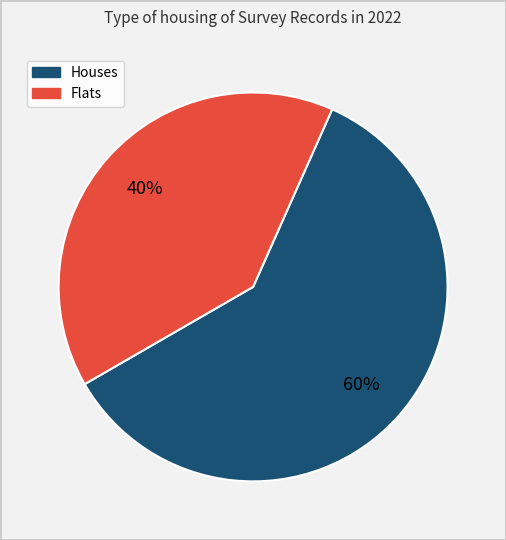

Is there a majority slice in this chart?

Yes